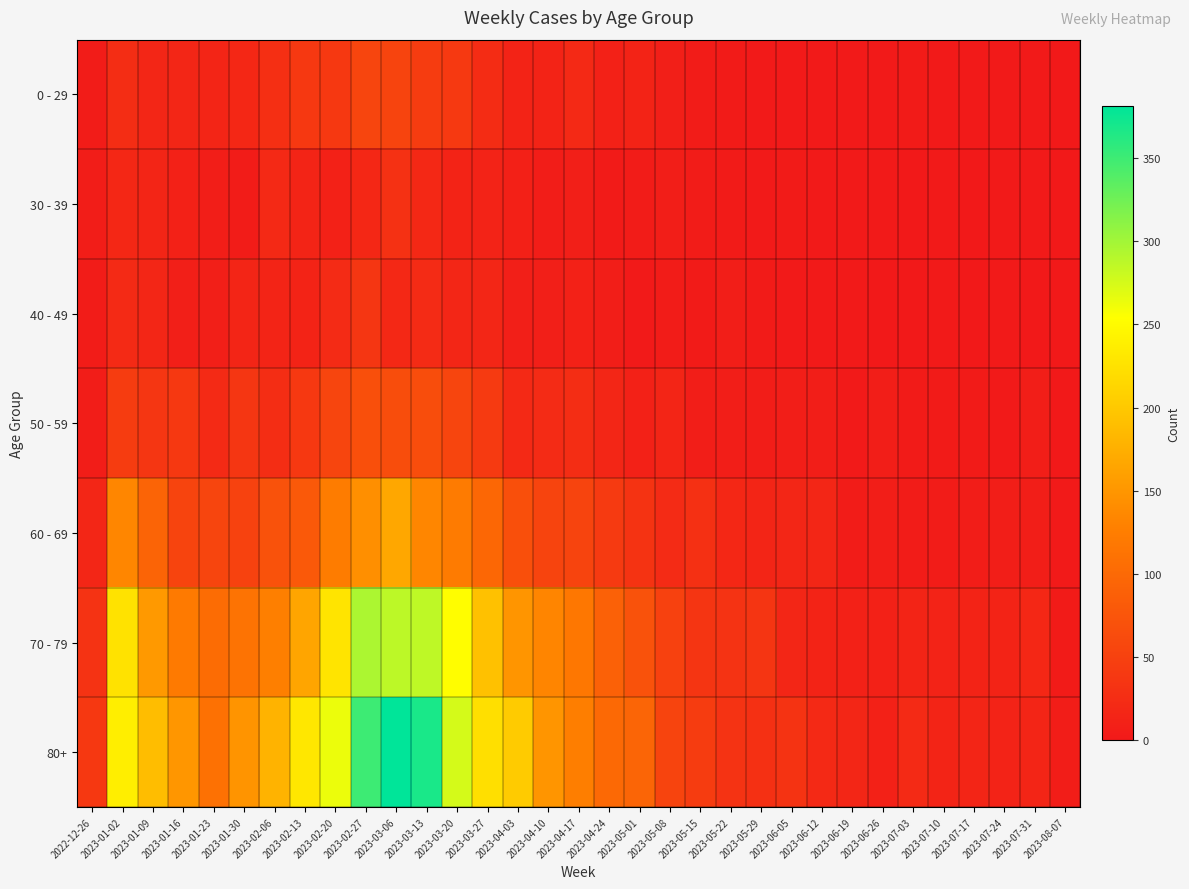

Count the number of data series in this chart.

7